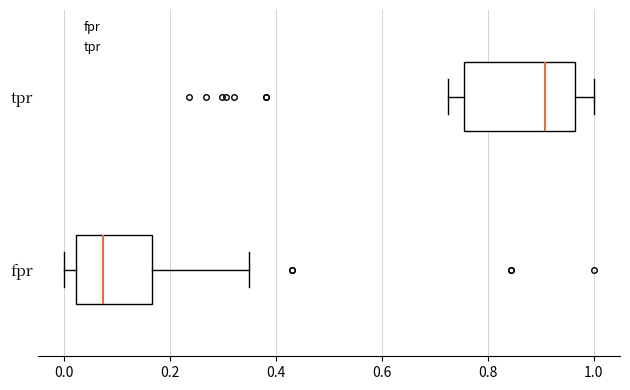

Reading bottom to top, read every box against the x-axis: the position of its median line, the range the box covers, and the ends of its whiskers. The values are not printed on the chart, so give them approximately, as read against the axis.

fpr: median 0.08, box 0.02 to 0.16, whiskers 0.00 to 0.34
tpr: median 0.90, box 0.76 to 0.96, whiskers 0.72 to 1.00